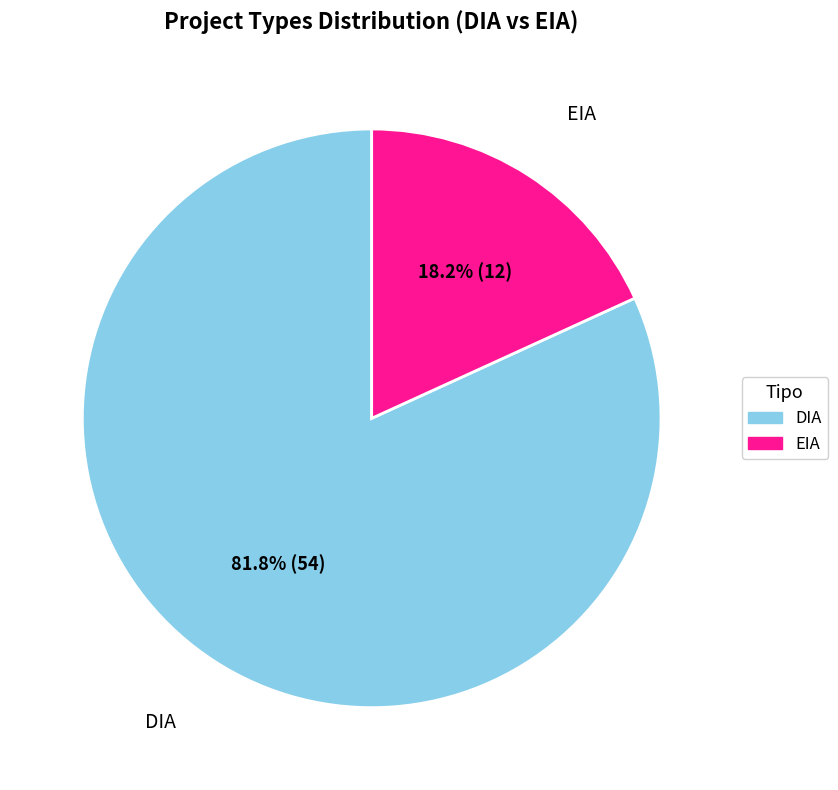

What is the smallest slice in the pie chart?

EIA